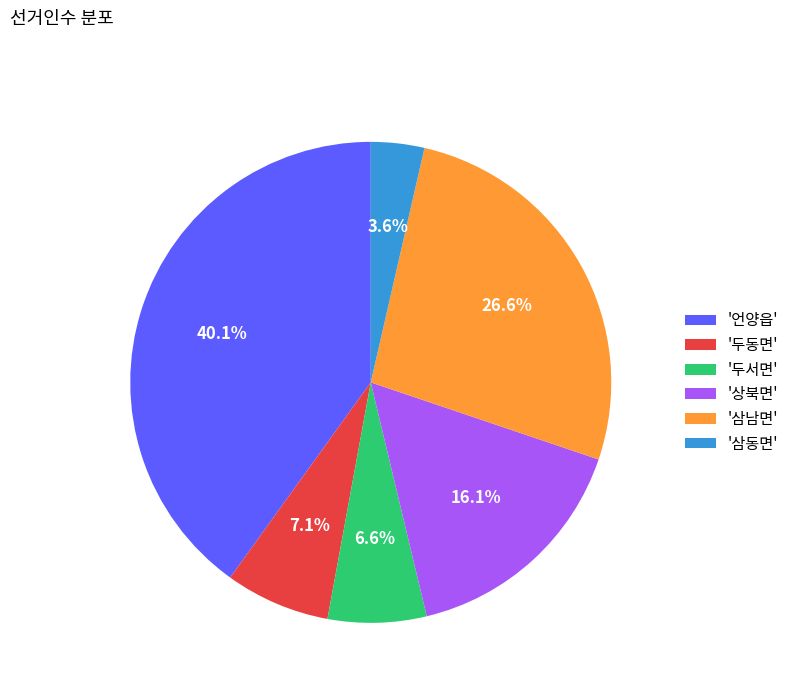

Combined, do '두서면' and '삼동면' account for over 50%?

No